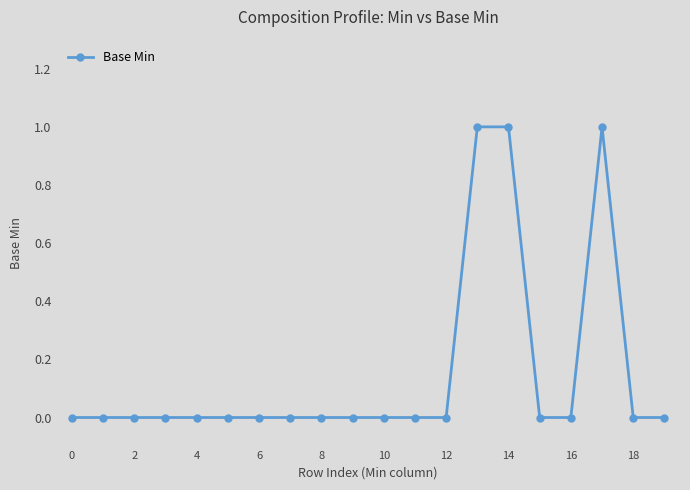

What is the sum of all values?

3